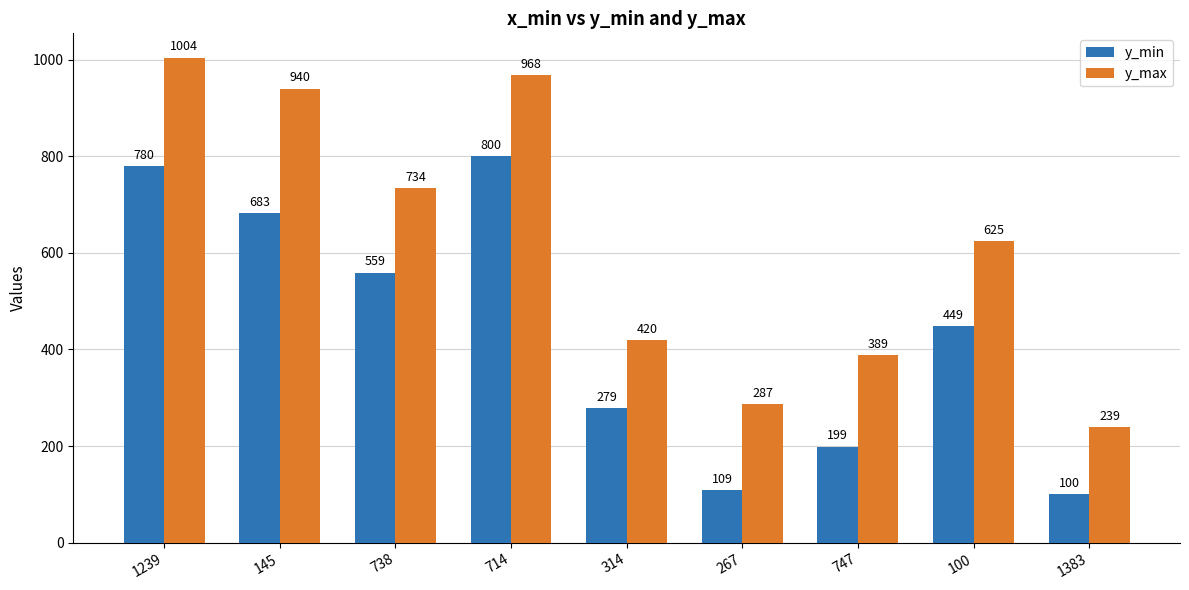

How many groups of bars are there?

9